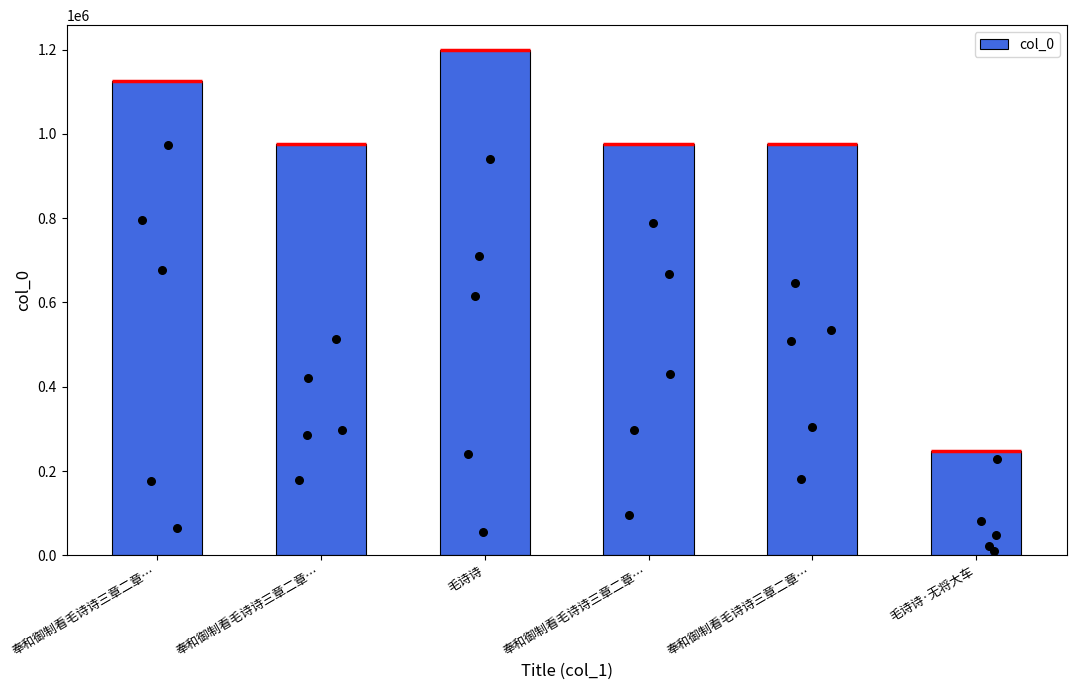

What is the ratio of the value at 奉和御制看毛诗诗三章二章… to the value at 奉和御制看毛诗诗三章二章…?

1.0